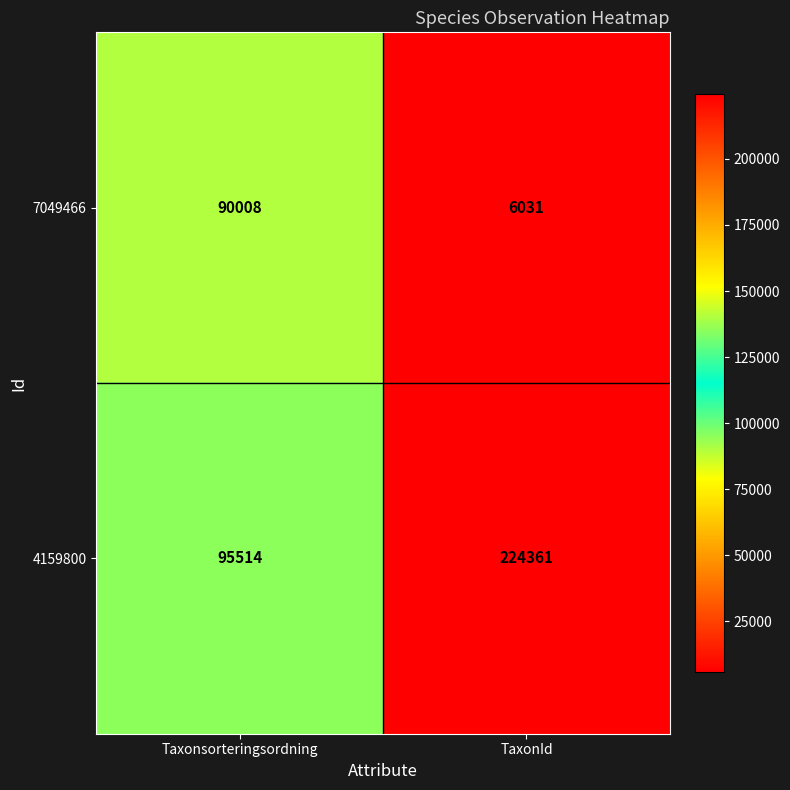

What is the difference between the maximum and minimum values in the 4159800 series?

128847